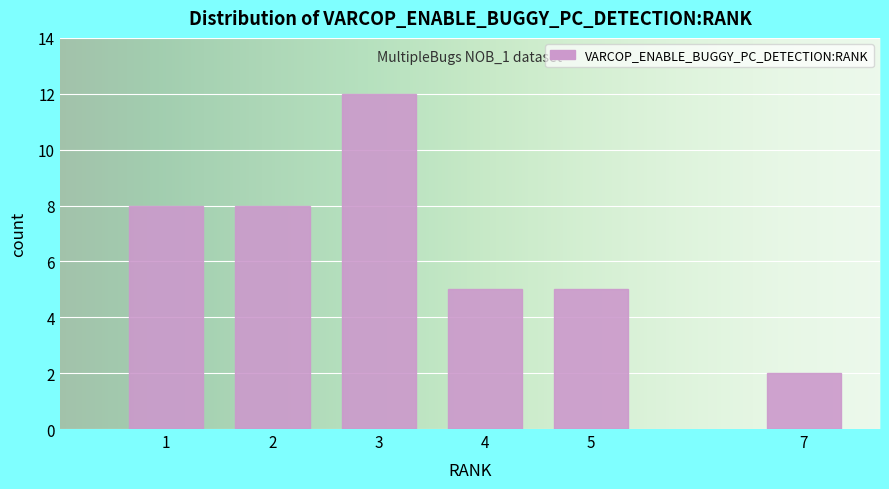

Reading left to right, list all the values displayed in this chart.

1=8	2=8	3=12	4=5	5=5	7=2